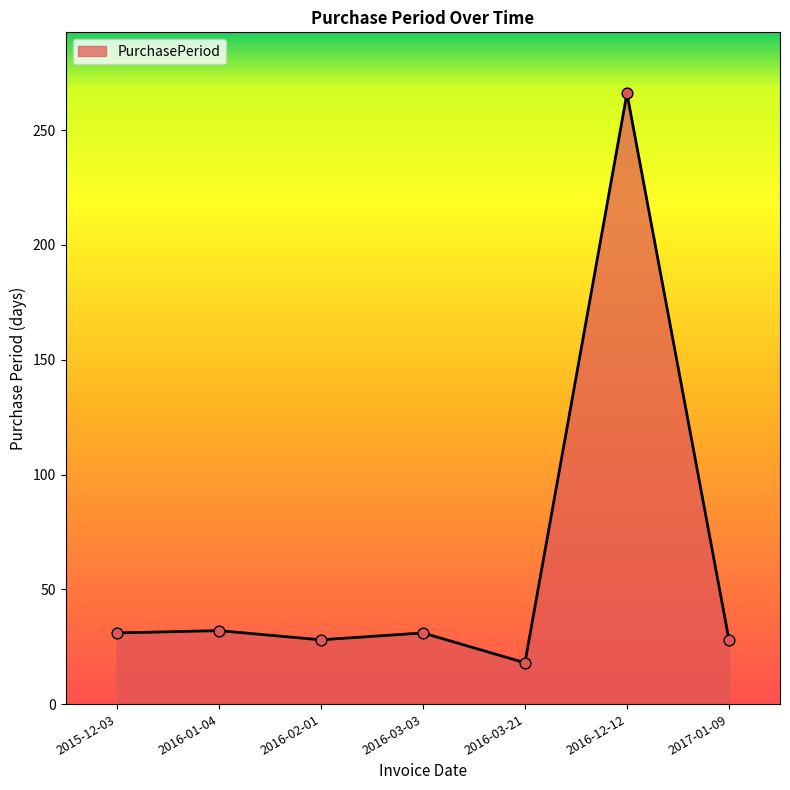

What is the ratio of the value at 2017-01-09 to the value at 2015-12-03?

0.9